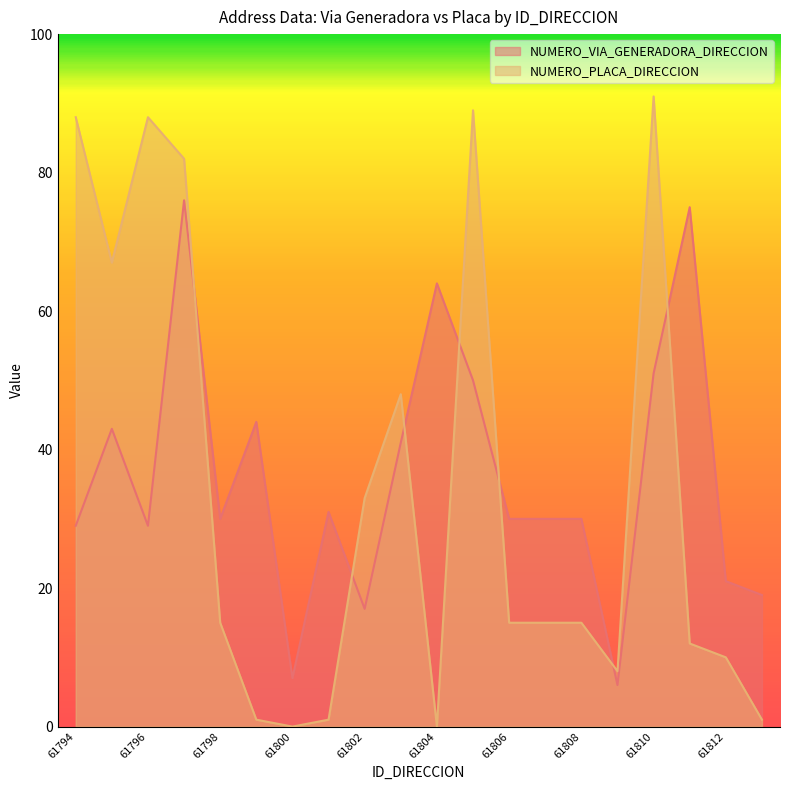

Rank the series at 61802 from lowest to highest value.

NUMERO_VIA_GENERADORA_DIRECCION, NUMERO_PLACA_DIRECCION